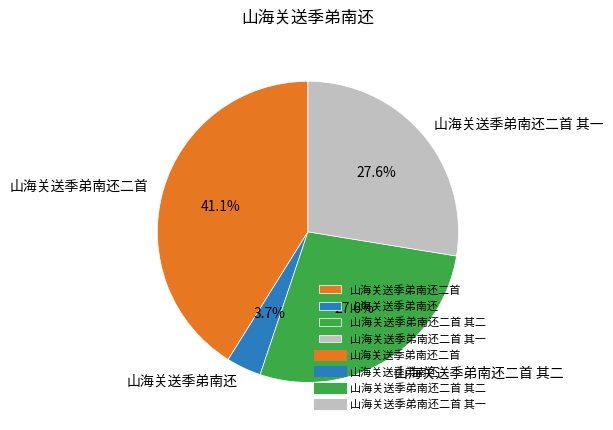

Which slice is the largest?

山海关送季弟南还二首